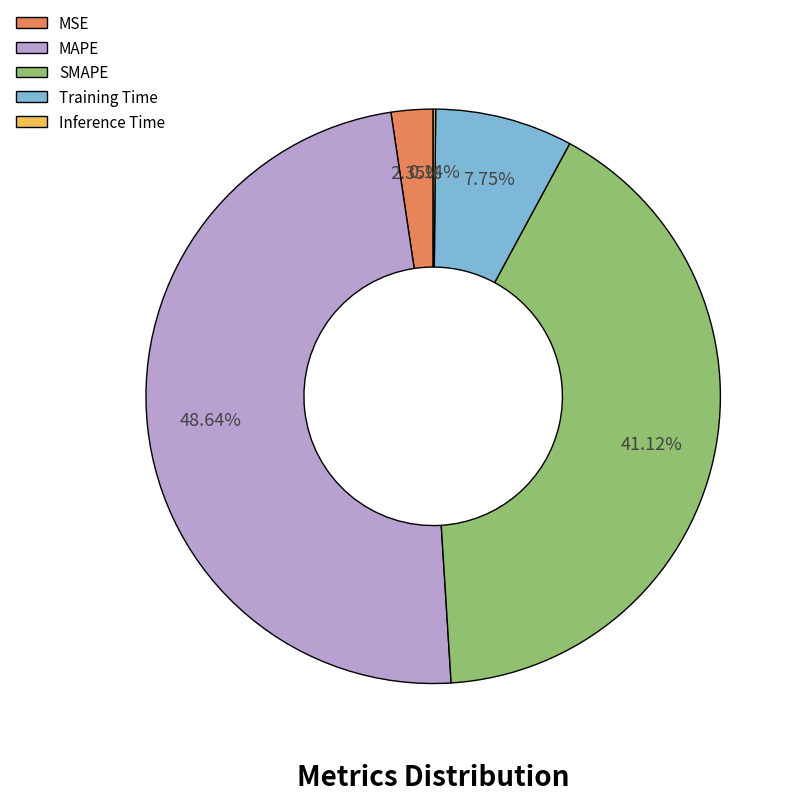

What is the largest slice in the pie chart?

MAPE